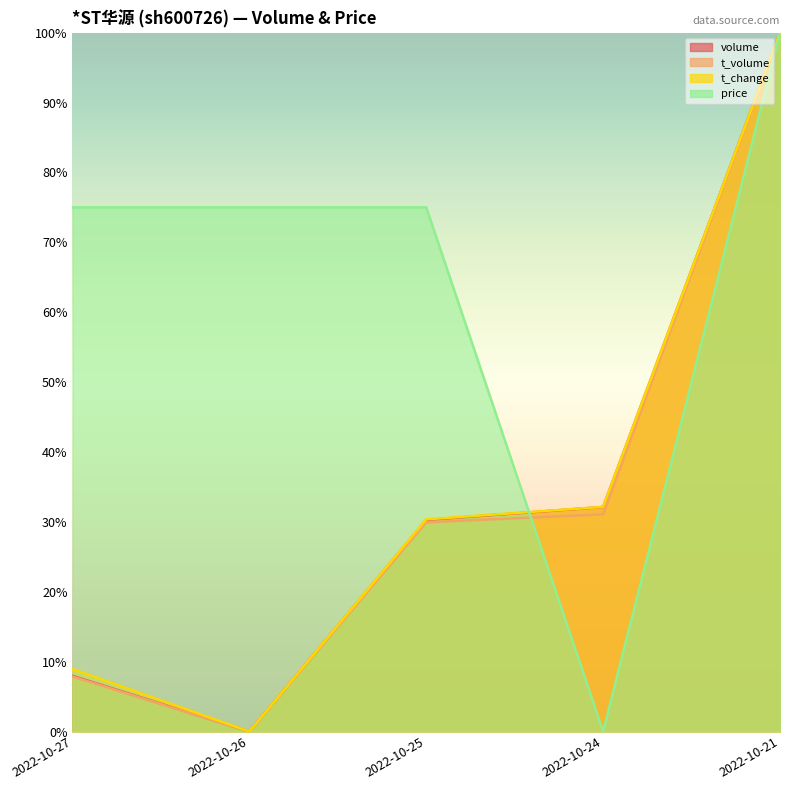

Where is the first local minimum for t_volume?

2022-10-26